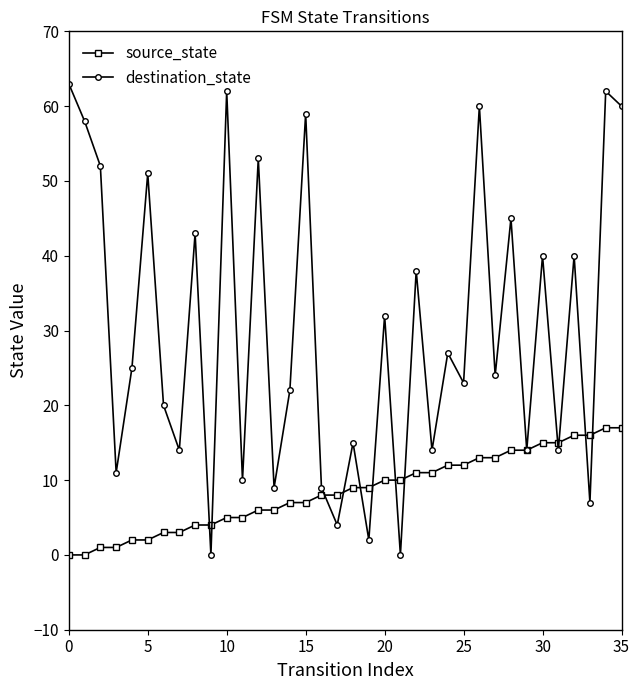

What is the difference between the maximum and minimum values in the source_state series?

17